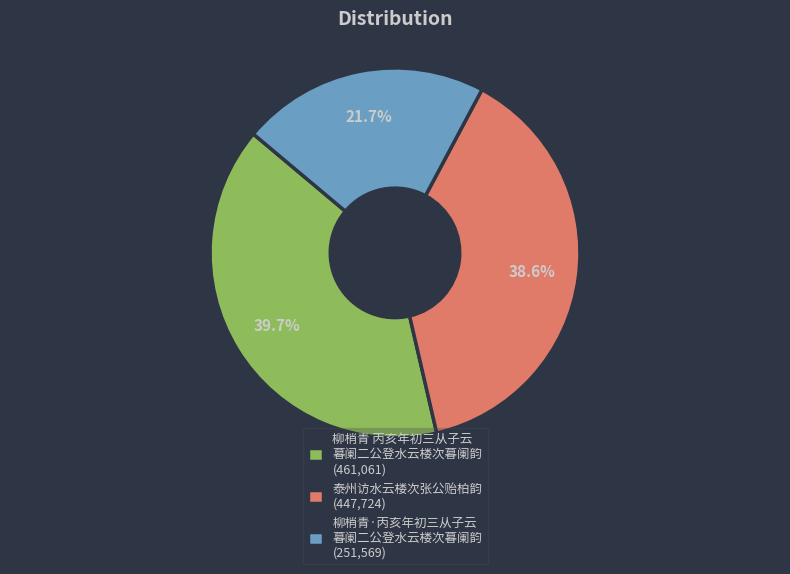

To the nearest percent, what is the difference between the largest and smallest slice percentages?

18%